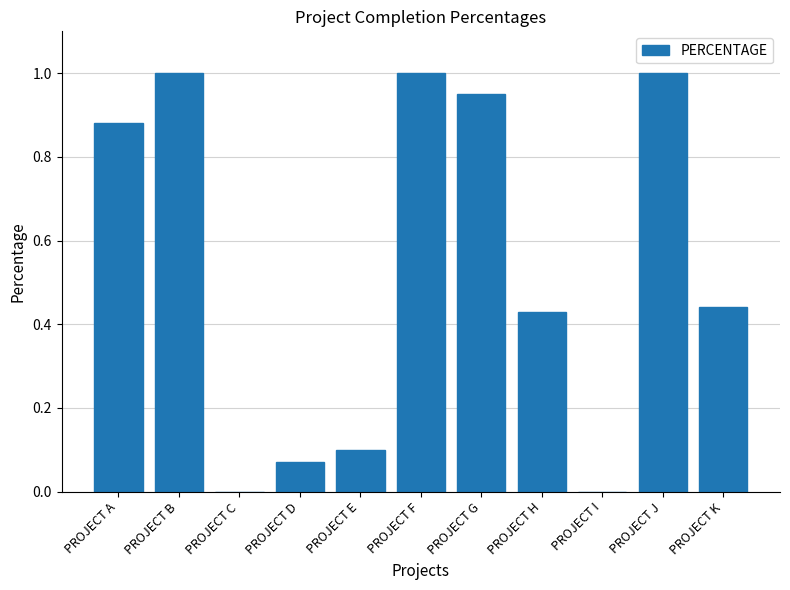

What is the change in value from PROJECT B to PROJECT I?

-1.0